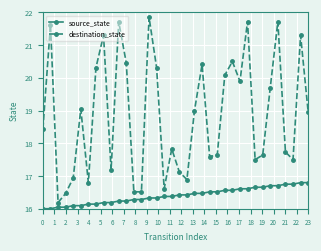

What is the sum of all destination_state values?

679.0